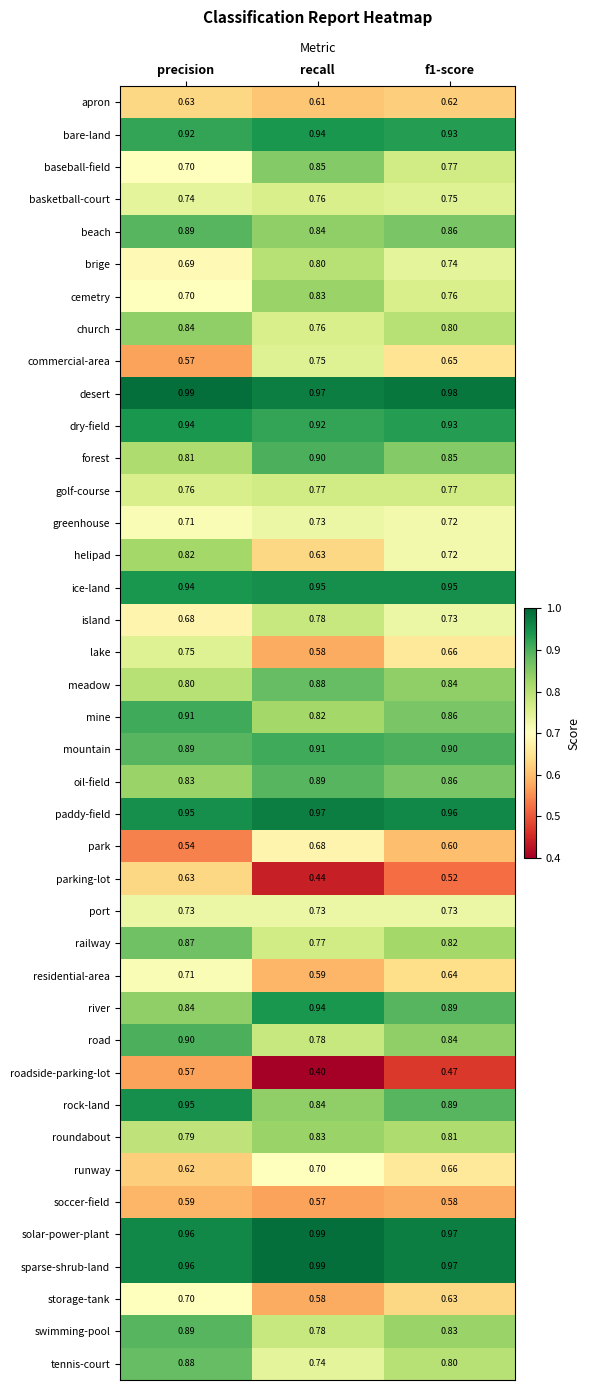

At which category does the chart reach its minimum across all series?

recall